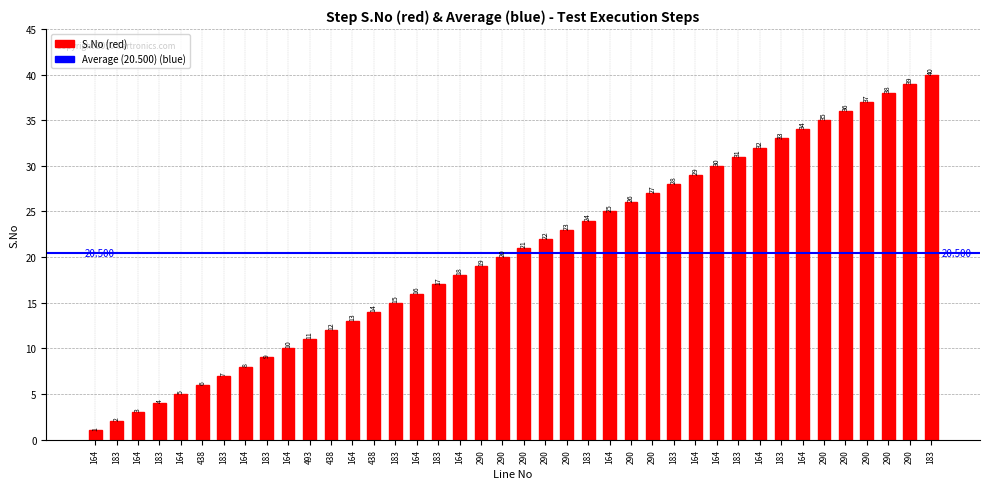

At which category does the chart reach its peak across all series?

183